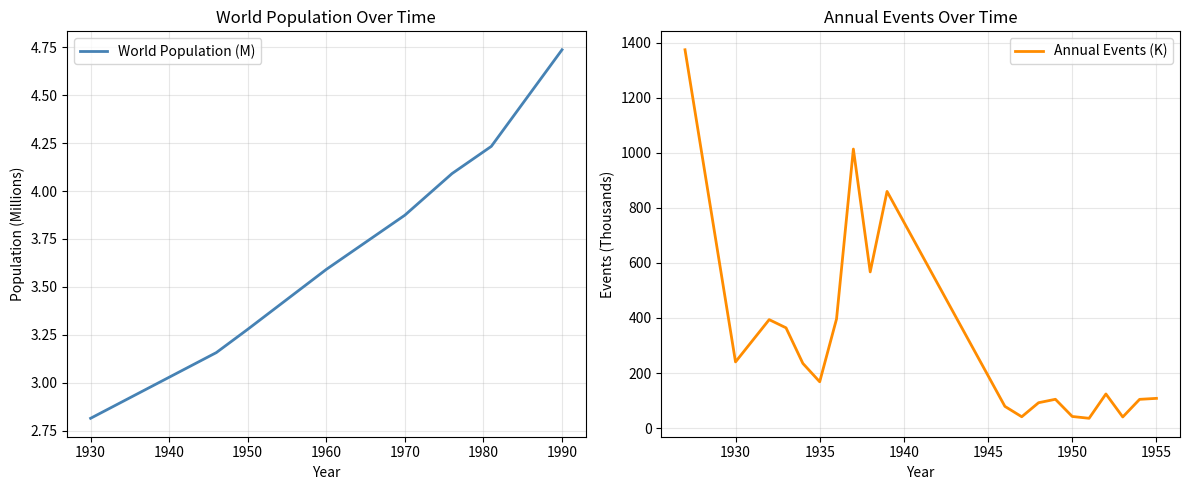

Is it true that World Population (M) equals 4.8 at 1930?

False